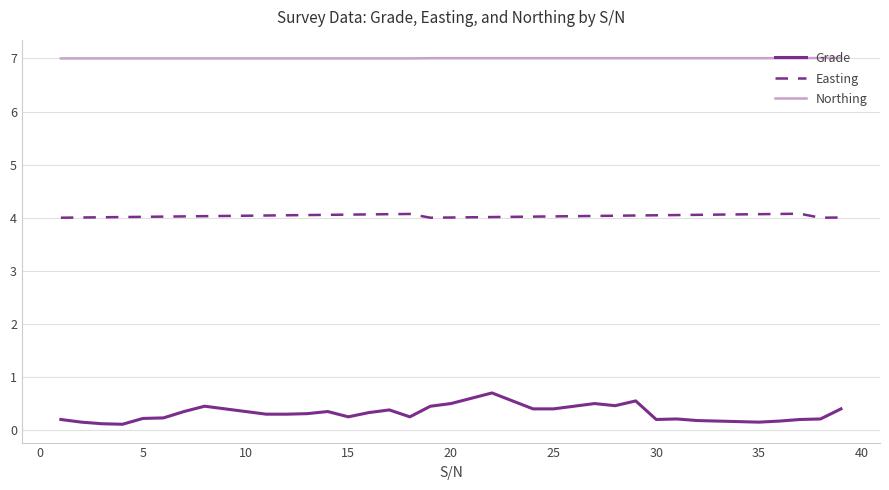

Which series has the widest spread of values?

Grade